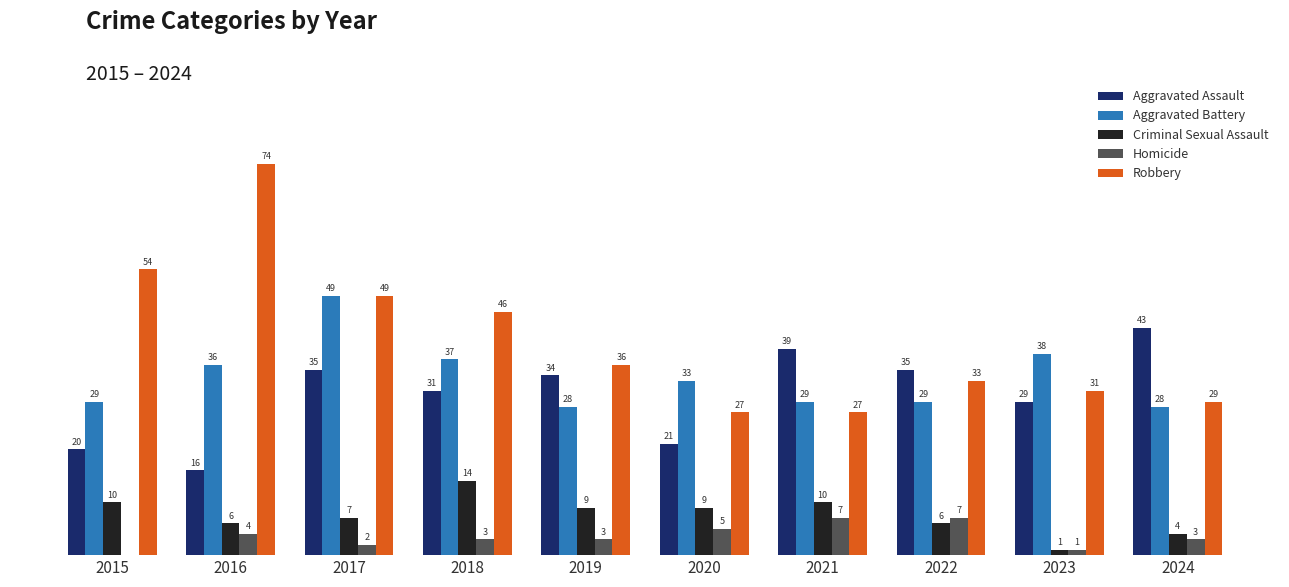

Which series has the largest total across all categories?

Robbery